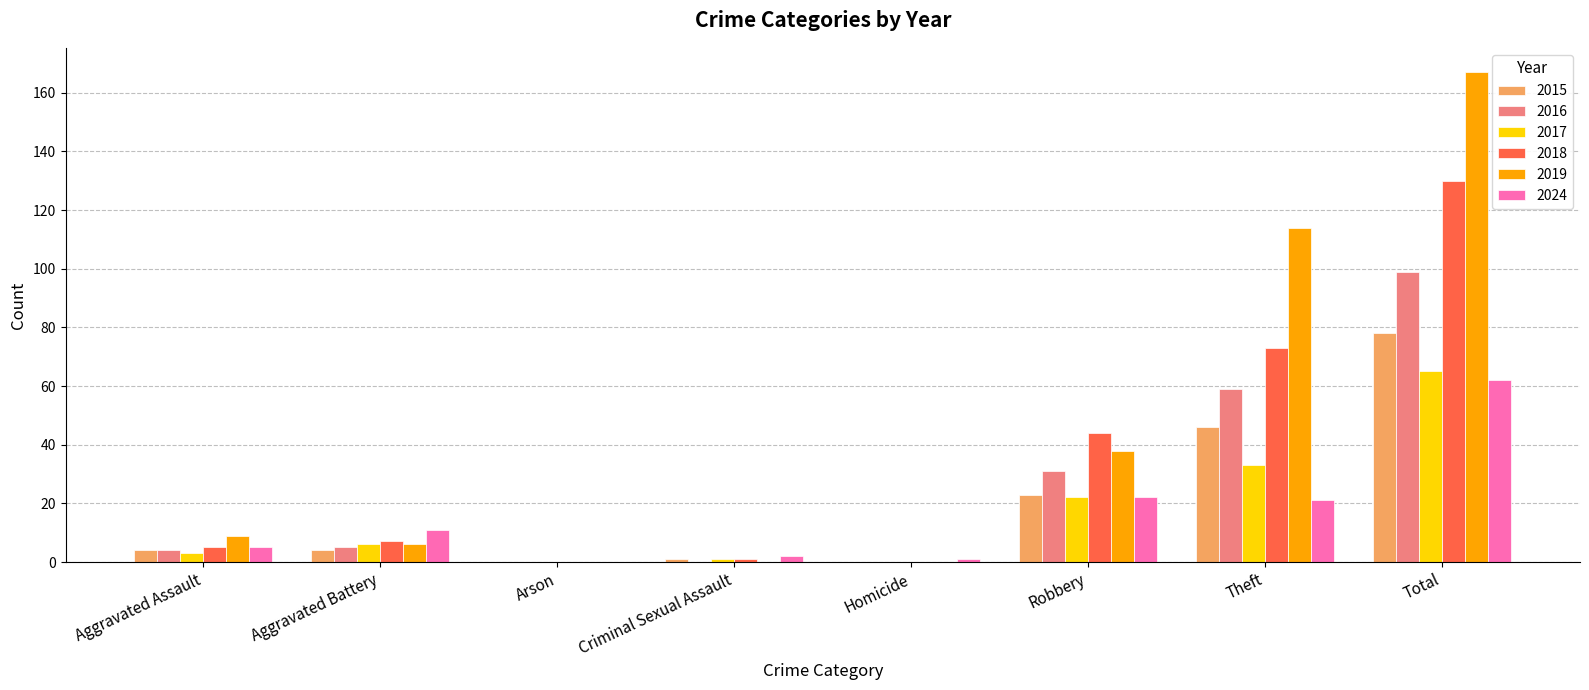

Are the bars grouped side by side (vs. stacked)?

Yes